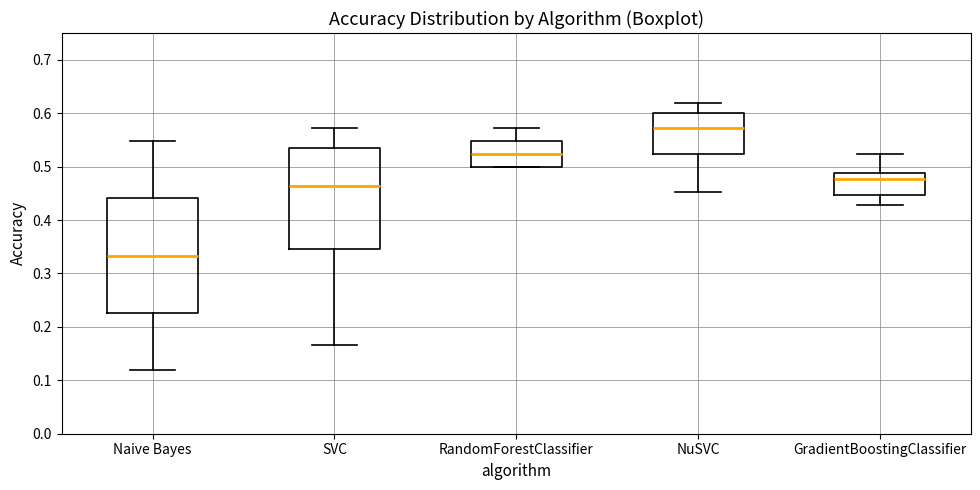

Reading left to right, transcribe this box plot: for each box, give where its median line is, the range the box spans, and where its two whiskers end, as read against the y-axis. The values are not printed on the chart, so give them approximately, as read against the axis.

Naive Bayes: median 0.33, box 0.23 to 0.44, whiskers 0.12 to 0.55
SVC: median 0.46, box 0.35 to 0.54, whiskers 0.17 to 0.57
RandomForestClassifier: median 0.52, box 0.50 to 0.55, whiskers 0.50 to 0.57
NuSVC: median 0.57, box 0.52 to 0.60, whiskers 0.45 to 0.62
GradientBoostingClassifier: median 0.48, box 0.45 to 0.49, whiskers 0.43 to 0.52